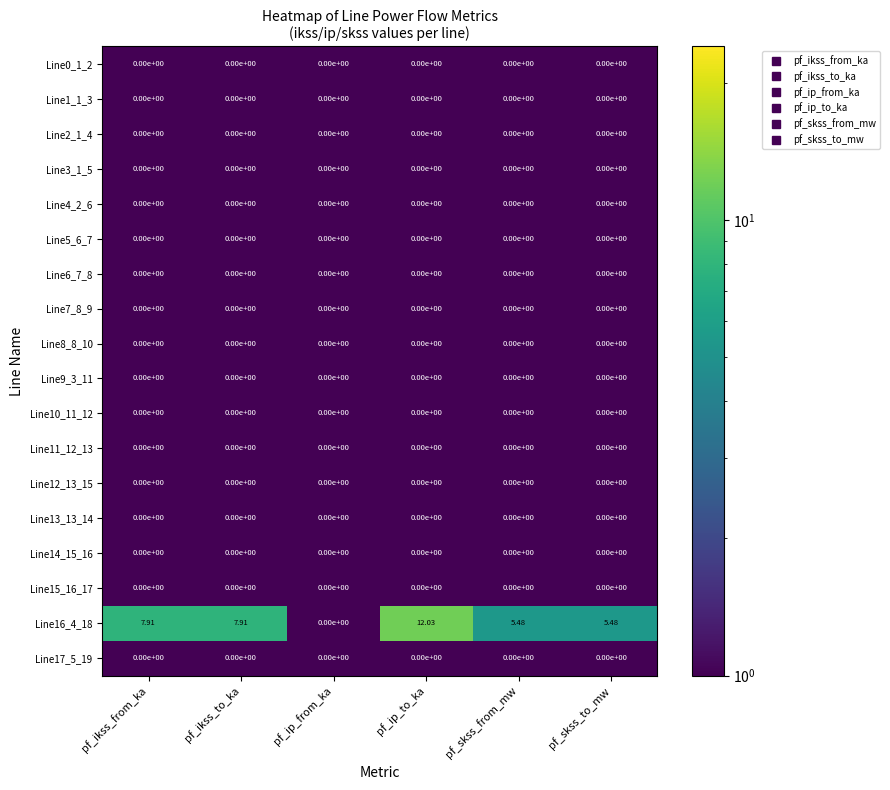

At which category does the chart reach its peak across all series?

pf_ip_to_ka